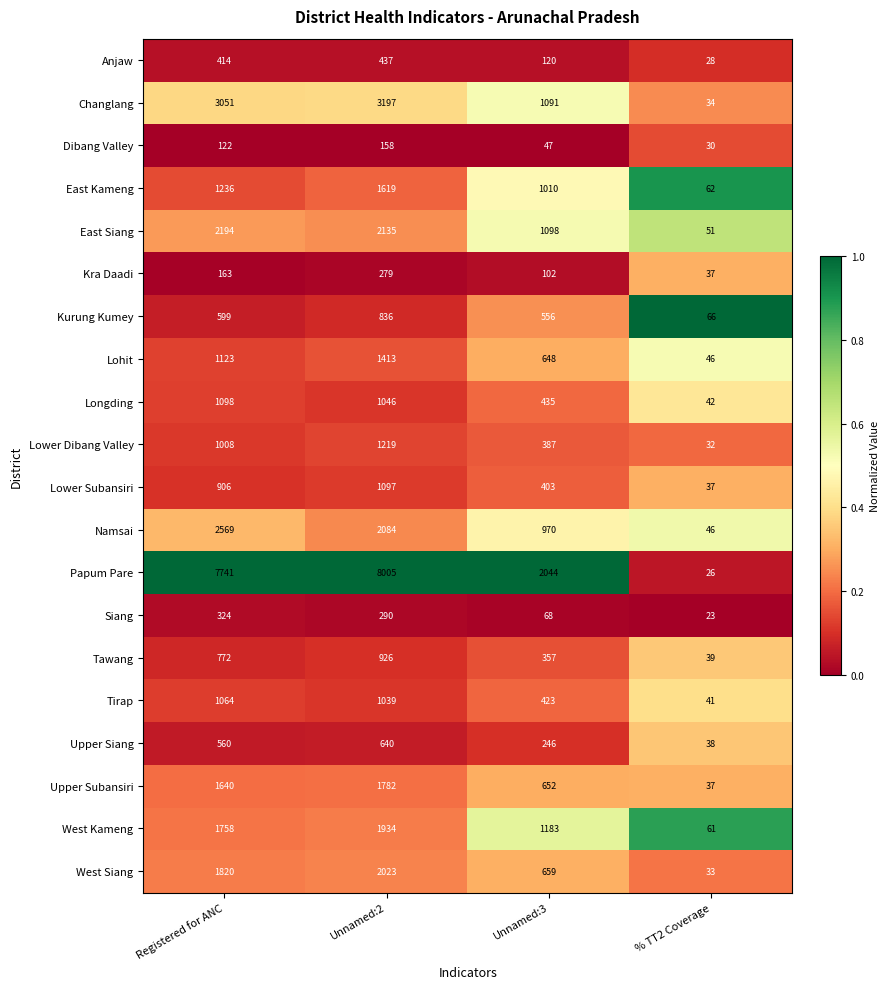

Which category has the highest value across all series?

Unnamed:2